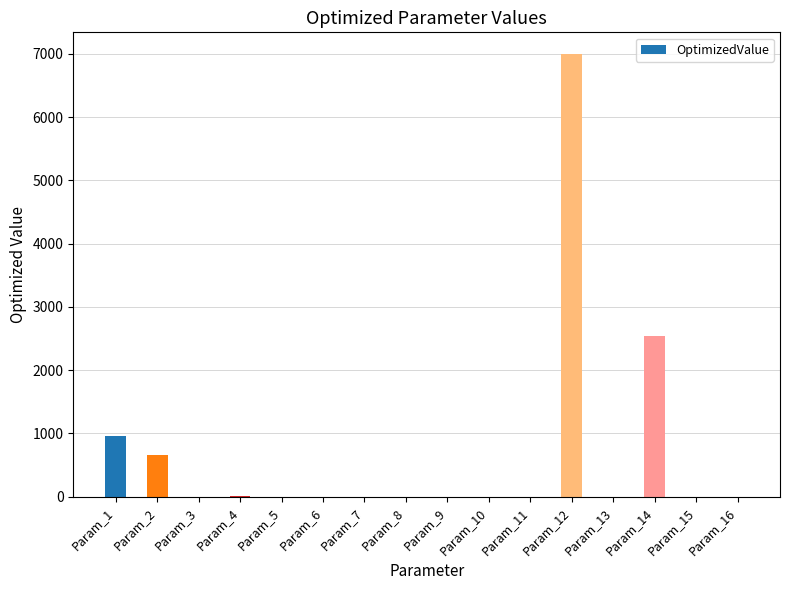

At which label is the value closest to 3495?

Param_14